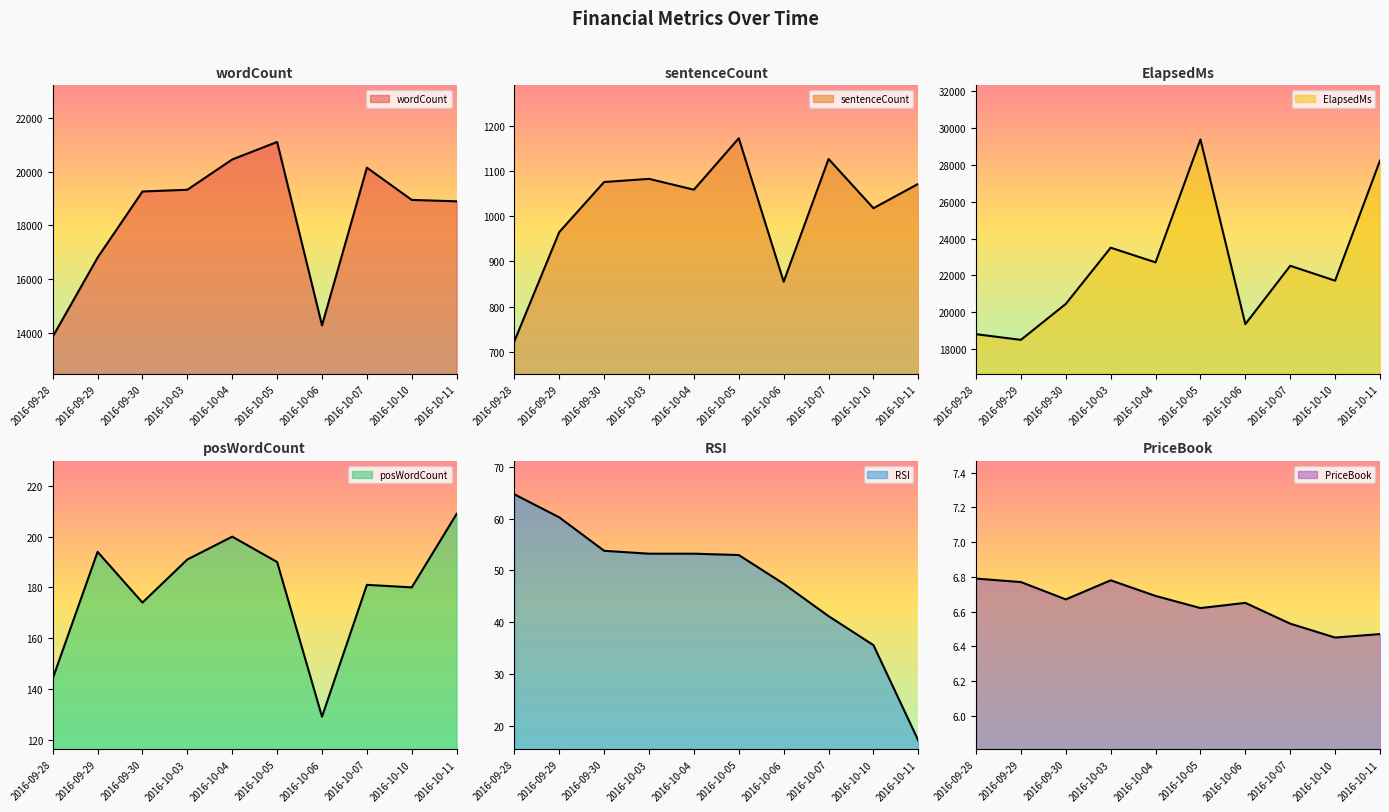

Where is sentenceCount nearest to the value 948?

2016-09-29